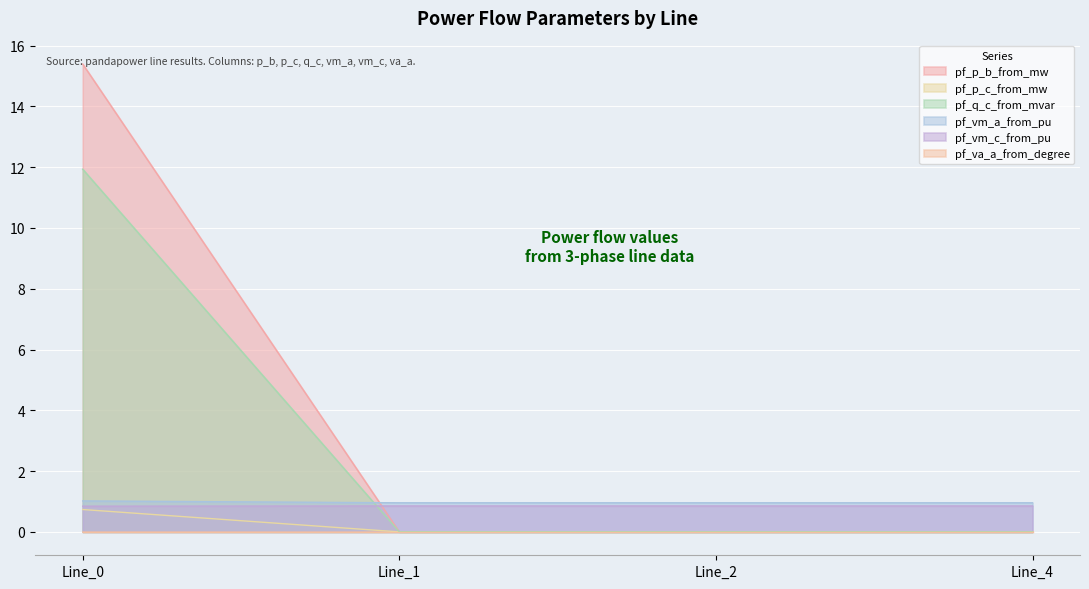

Which has a higher value, Line_1 or Line_2?

Line_1